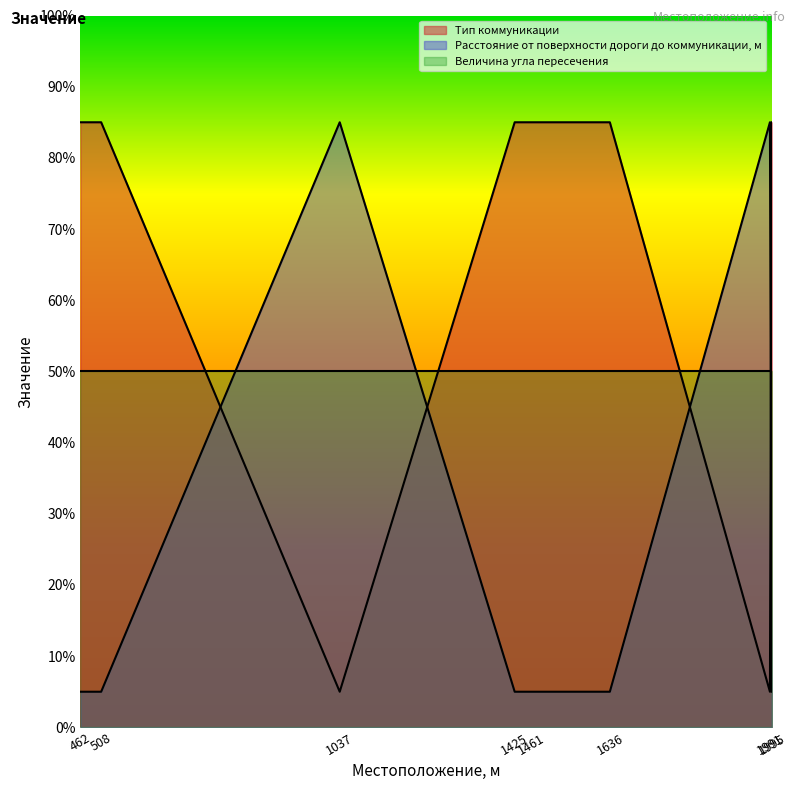

Rank the series at 508 from highest to lowest value.

Тип коммуникации, Величина угла пересечения, Расстояние от поверхности дороги до коммуникации, м